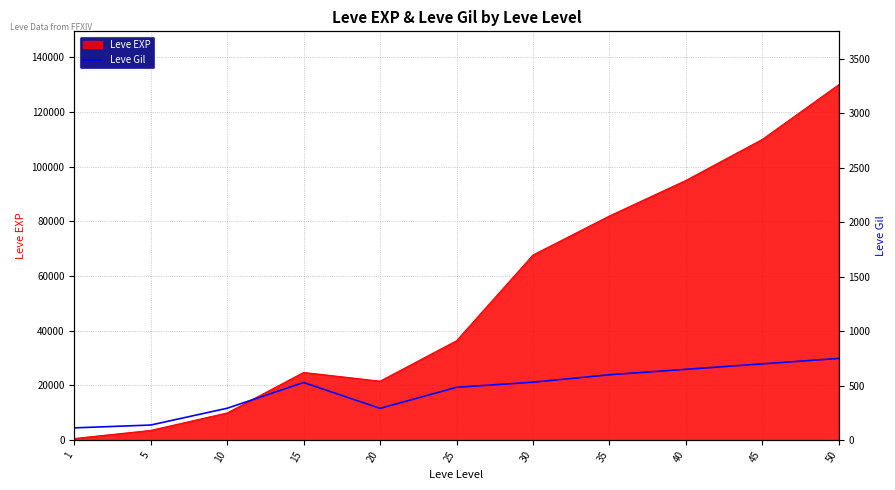

What is the maximum value for Leve EXP?

130000